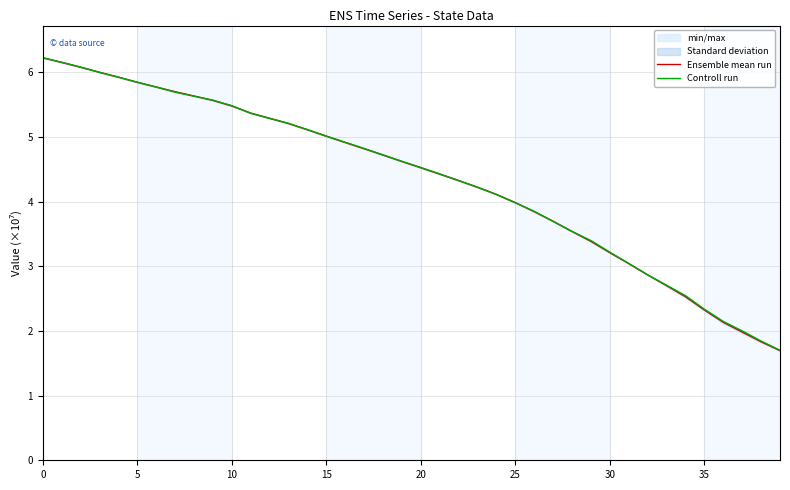

How many intersections are there between Controll run and Ensemble mean run?

8